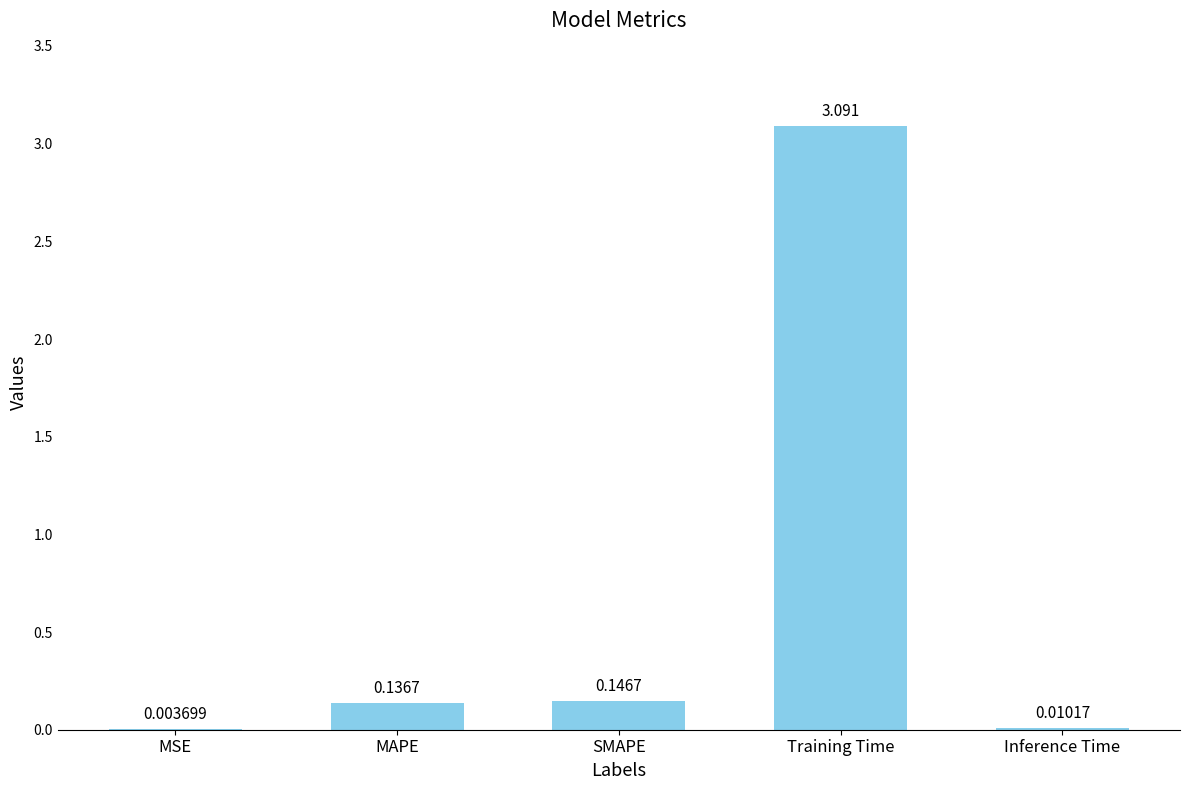

Which category has the highest value across all series?

Training Time